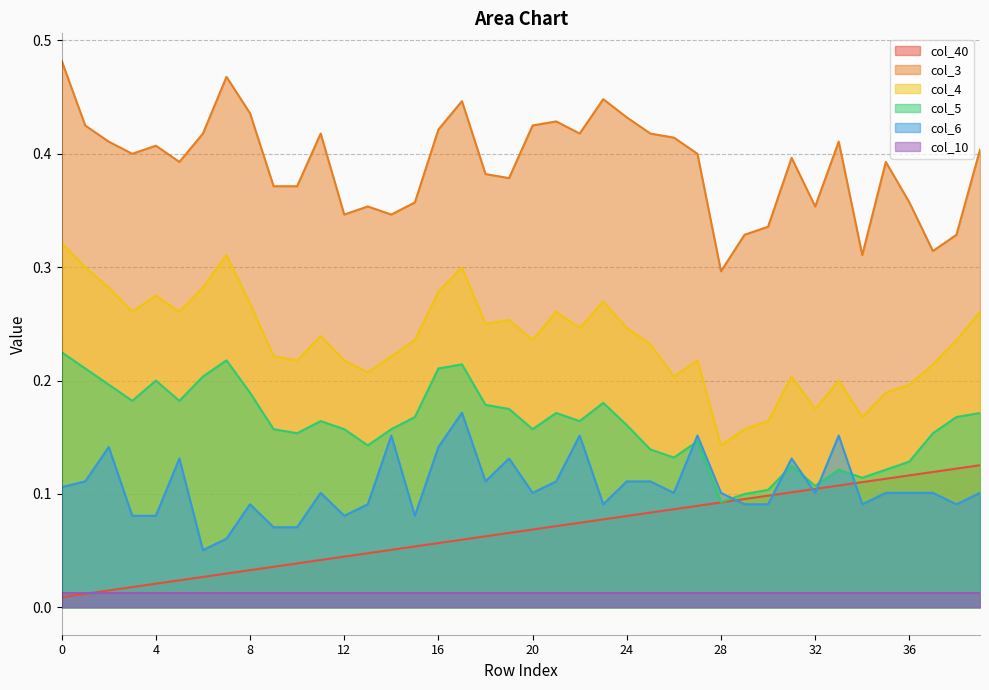

Does the chart have visible grid lines?

Yes